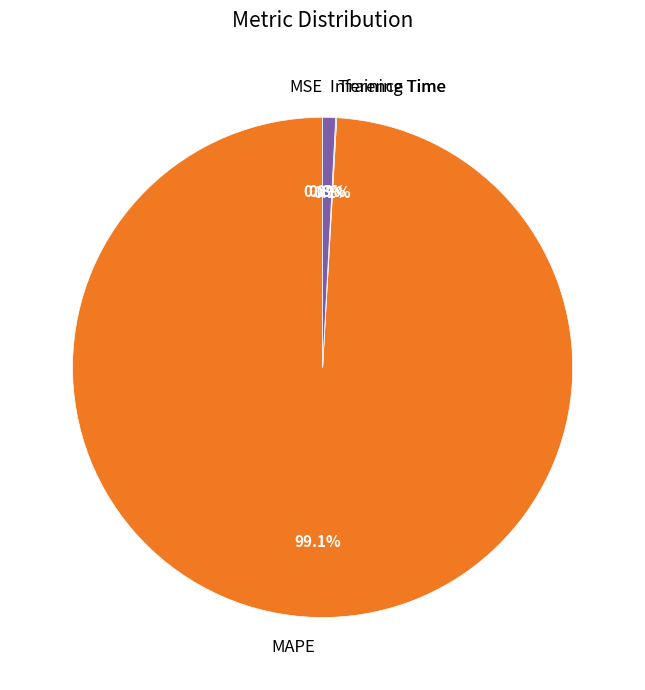

Does MAPE represent more than half of the total?

Yes